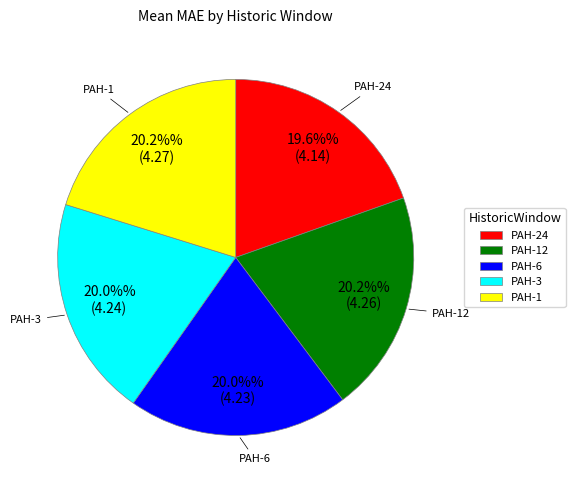

Is there a majority slice in this chart?

No